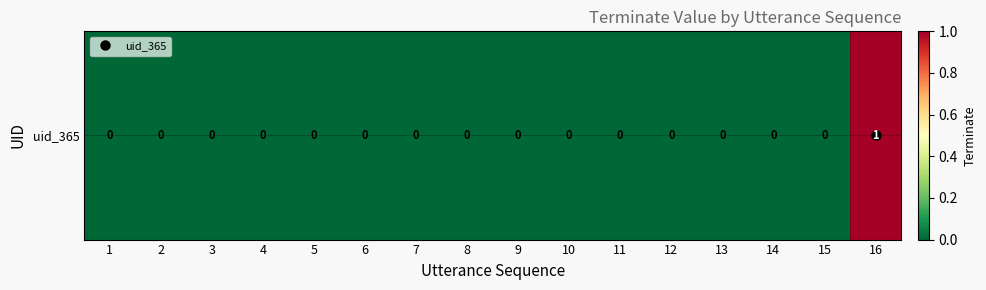

What is the difference between the maximum and second lowest values?

1